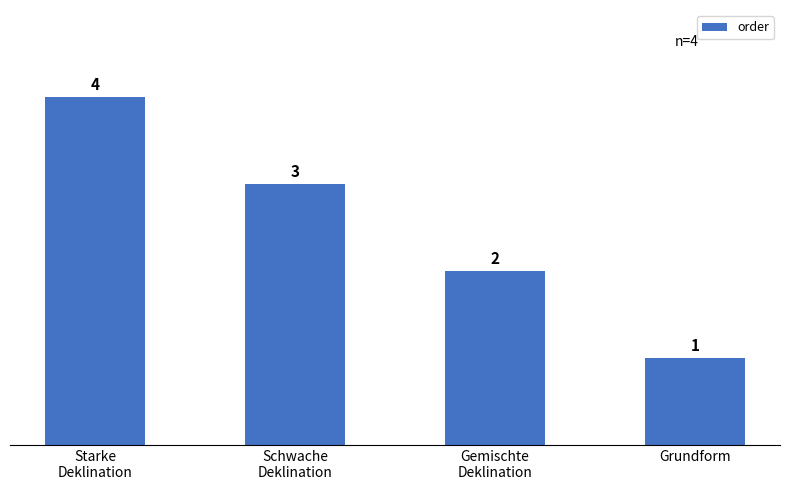

How many values are between 2 and 4?

3